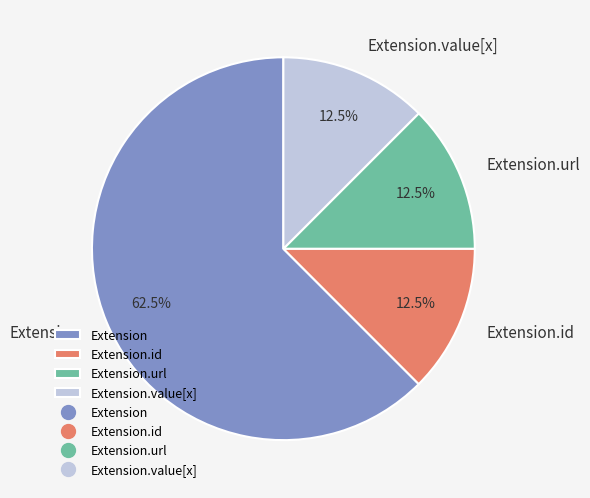

The Extension.url slice represents 85% of the pie. True or false?

False